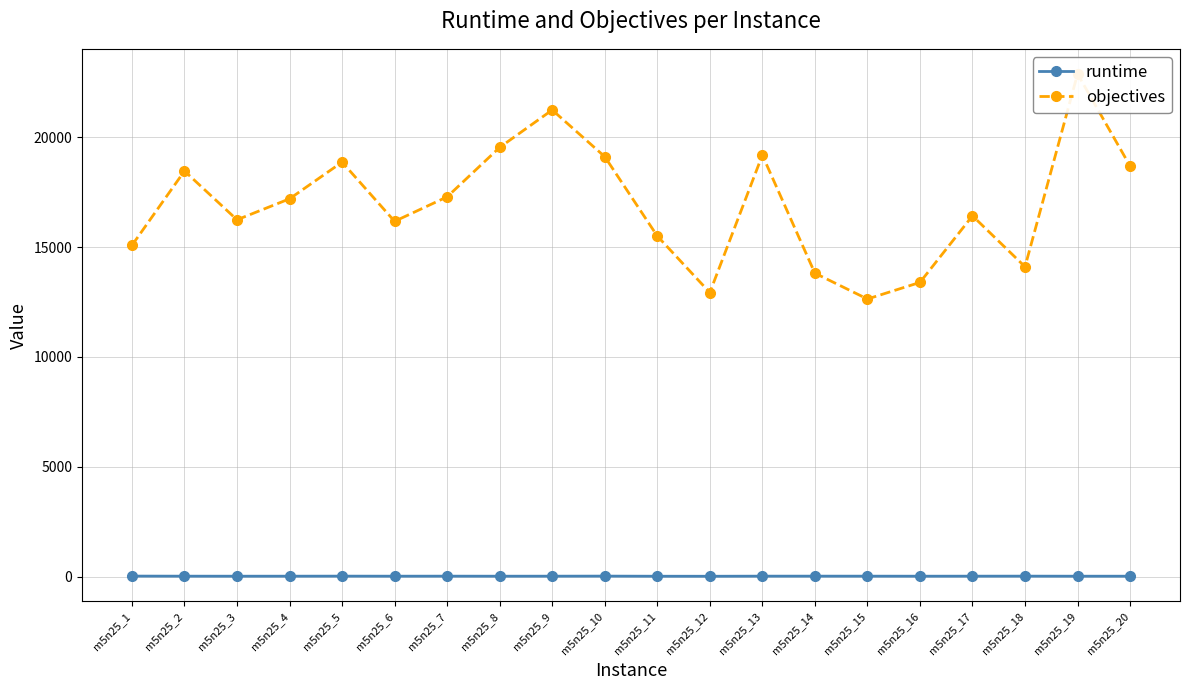

Is it true that runtime equals 6.4 at m5n25_7?

False